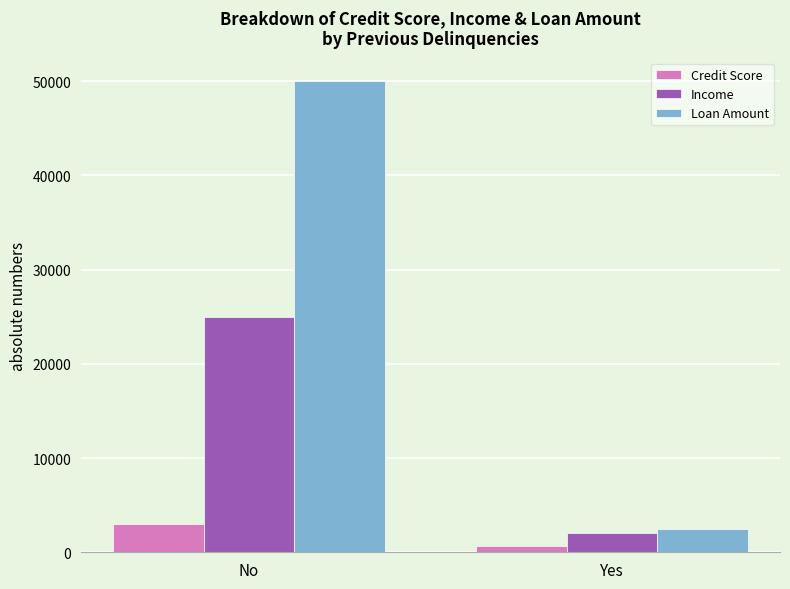

How many distinct data groups are displayed?

3